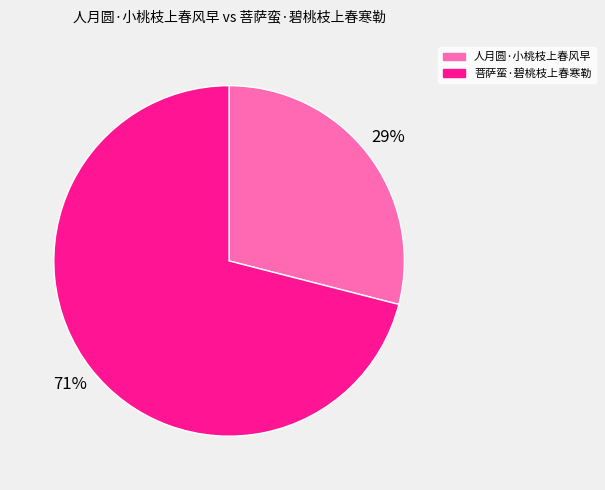

To the nearest percent, what is the average slice percentage?

50%